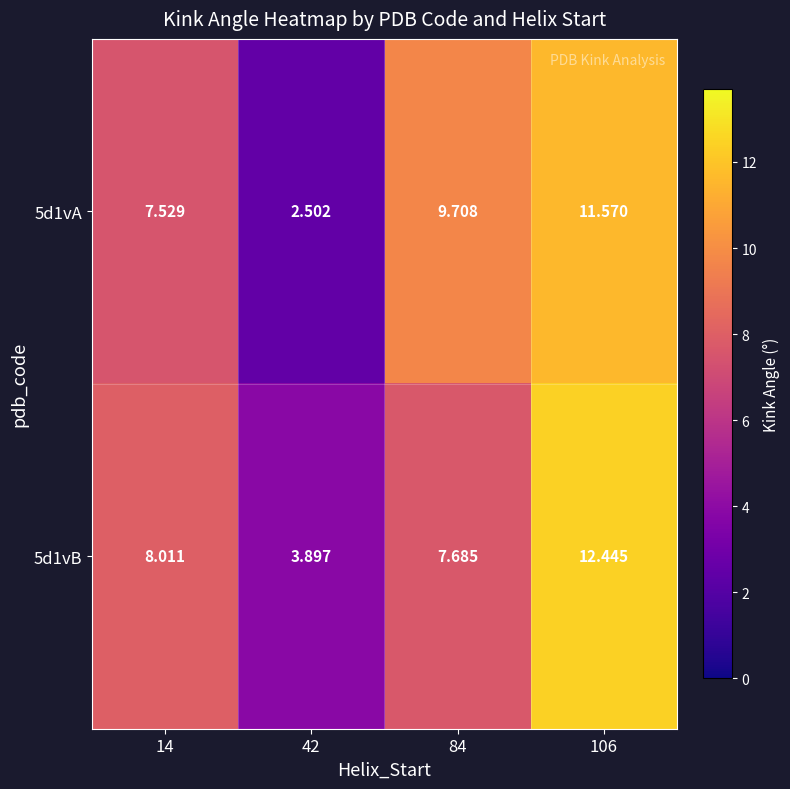

Which category has the highest value across all series?

106